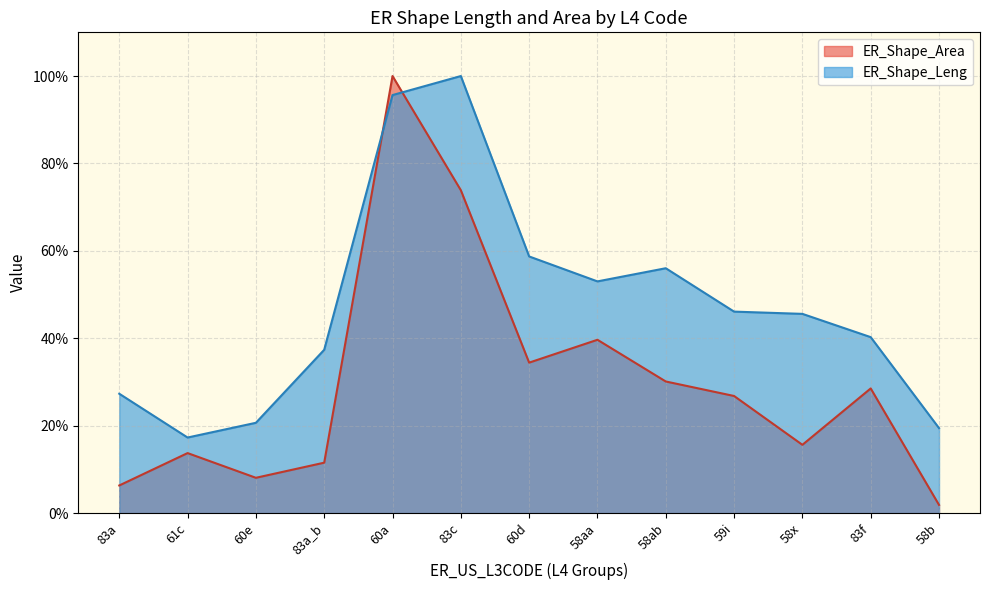

Rank the categories by ER_Shape_Area value from highest to lowest.

60a, 83c, 58aa, 60d, 58ab, 83f, 59i, 58x, 61c, 83a_b, 60e, 83a, 58b